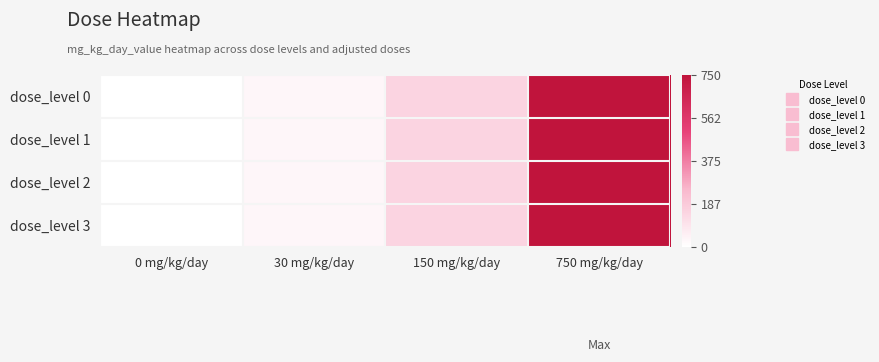

Reading left to right, what are all the values shown in this chart?

dose_level 0: 0 mg/kg/day=0	30 mg/kg/day=30	150 mg/kg/day=150	750 mg/kg/day=750
dose_level 1: 0 mg/kg/day=0	30 mg/kg/day=30	150 mg/kg/day=150	750 mg/kg/day=750
dose_level 2: 0 mg/kg/day=0	30 mg/kg/day=30	150 mg/kg/day=150	750 mg/kg/day=750
dose_level 3: 0 mg/kg/day=0	30 mg/kg/day=30	150 mg/kg/day=150	750 mg/kg/day=750